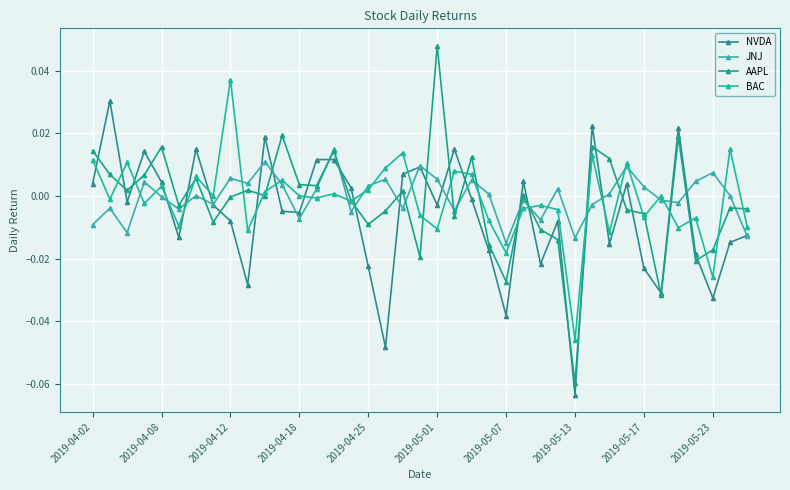

How many lines are shown in the chart?

4